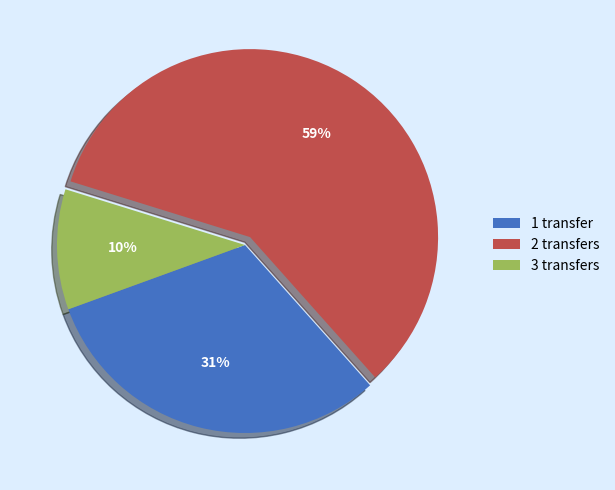

The 2 transfers slice represents 59% of the pie. True or false?

True